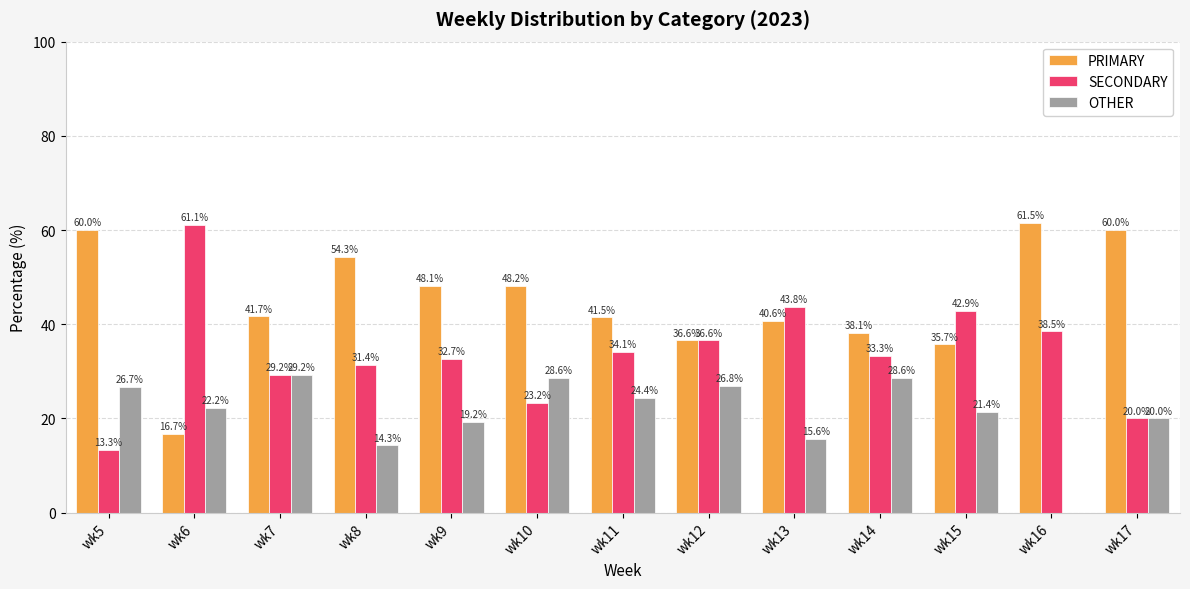

Which series has the largest total across all categories?

PRIMARY